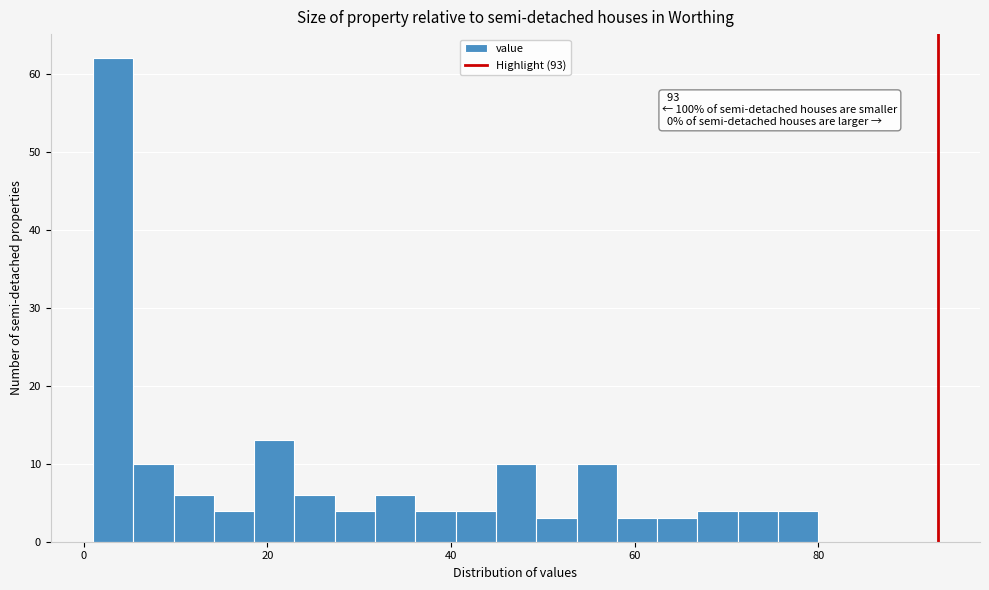

Around what value on the x-axis is the tallest bar? Give the approximate position of its centre, as read against the axis.

4